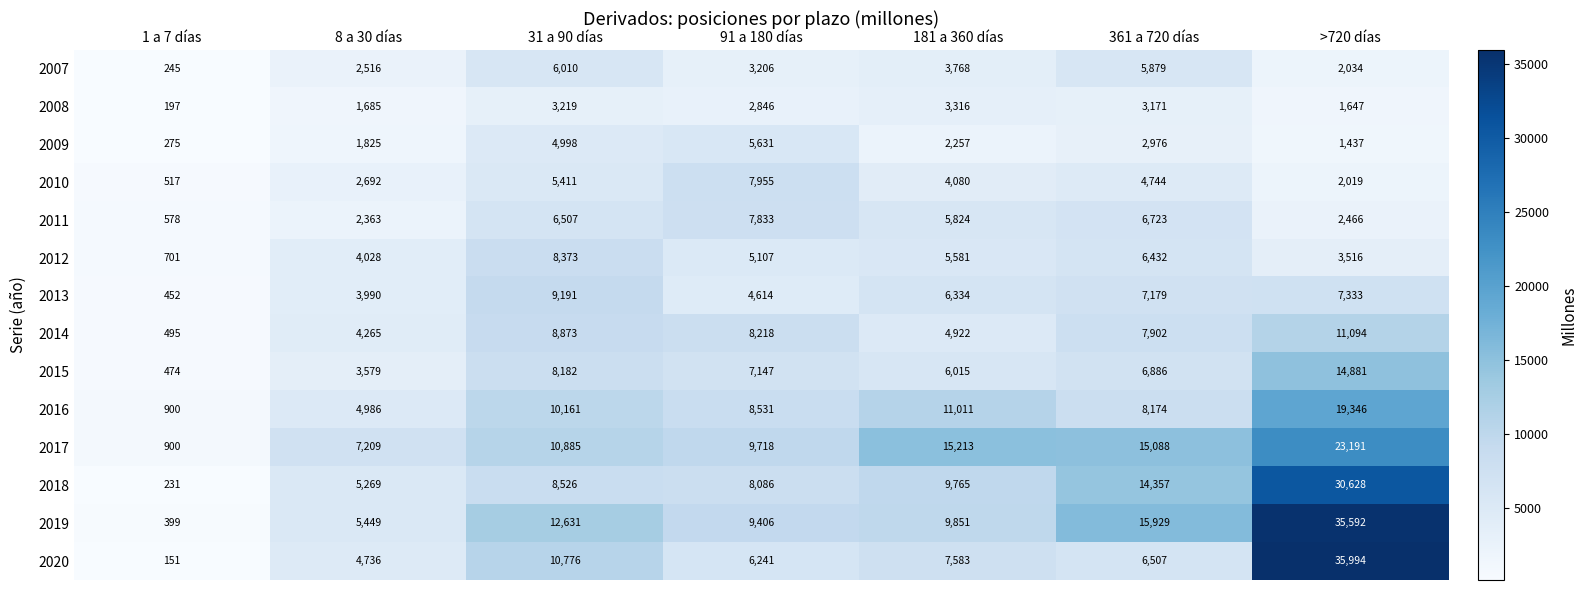

Is it true that 2016 equals 4256 at 91 a 180 días?

False